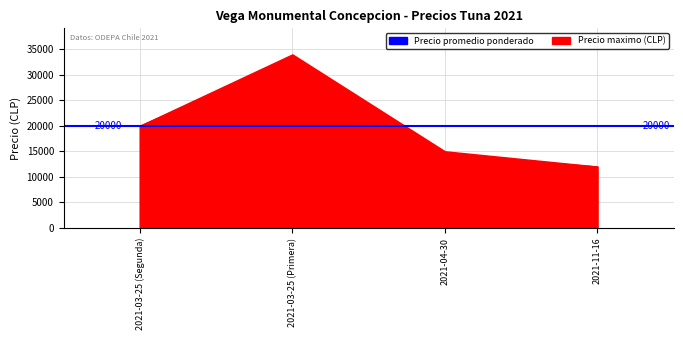

What is the value of the Precio maximo point at the 1st from the left?

20000